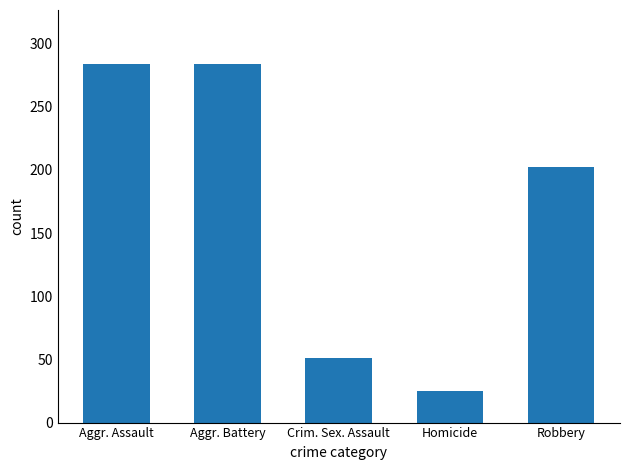

What is the ratio of the value at Aggr. Battery to the value at Crim. Sex. Assault?

5.6